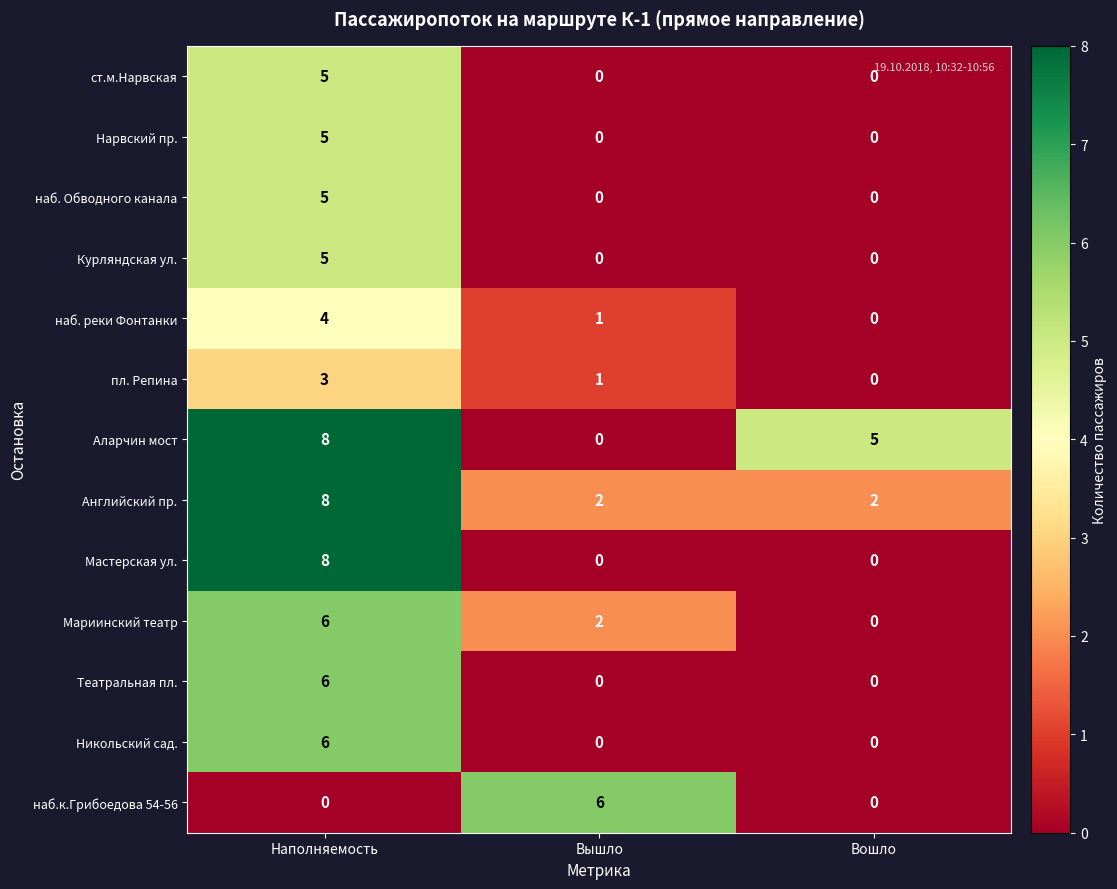

What is the greatest value displayed?

8